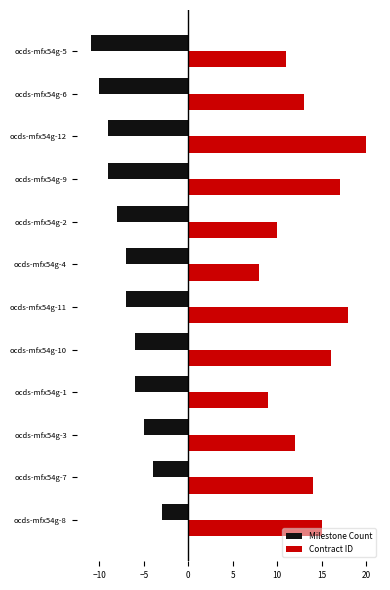

What is the average value of the Milestone Count series?

-7